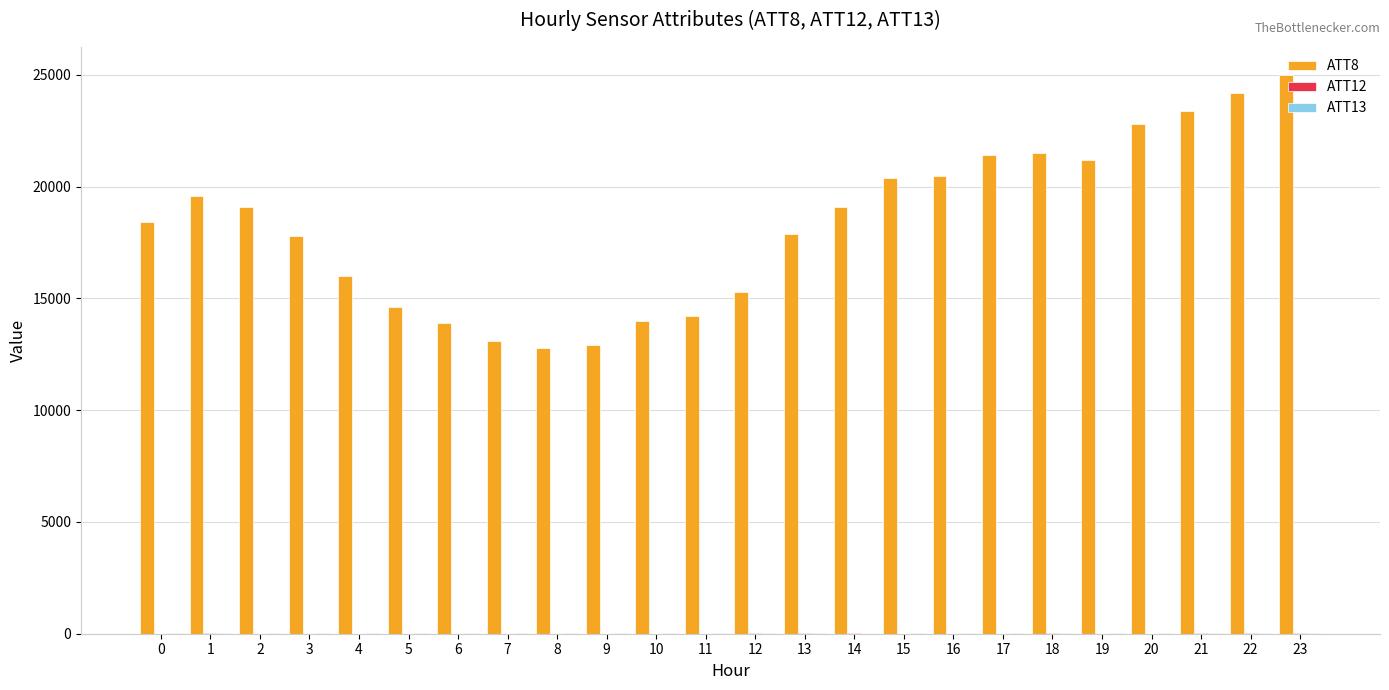

Does the chart contain stacked bars?

No